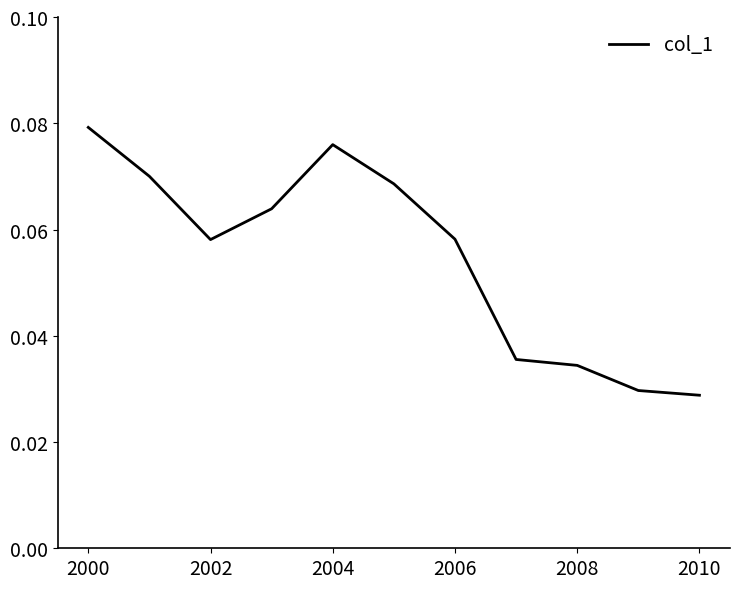

Does the chart display data point markers on the line(s)?

No